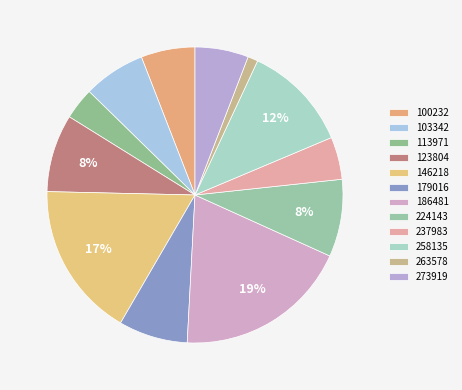

How many slices are in this pie chart?

12